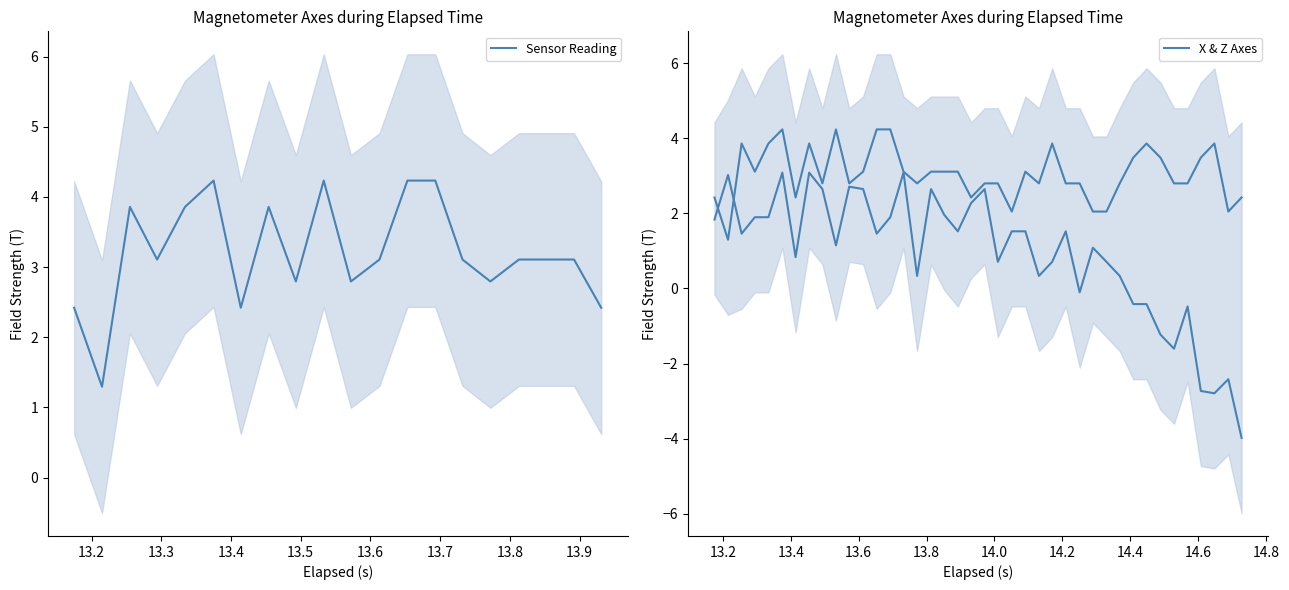

True or false: X-Axis (T) has more than 1 interior local peaks.

True